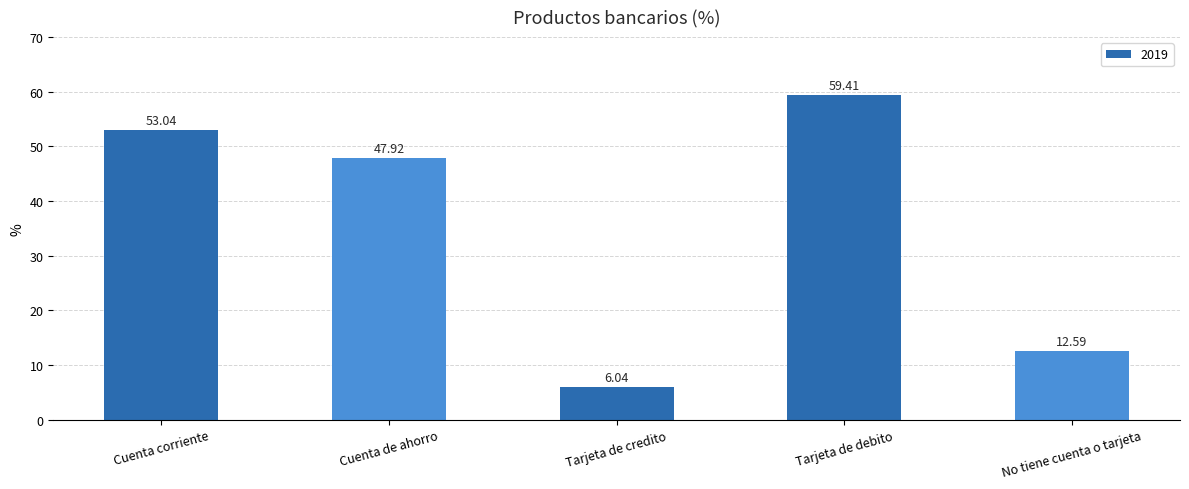

At which category does the chart reach its minimum across all series?

Tarjeta de credito